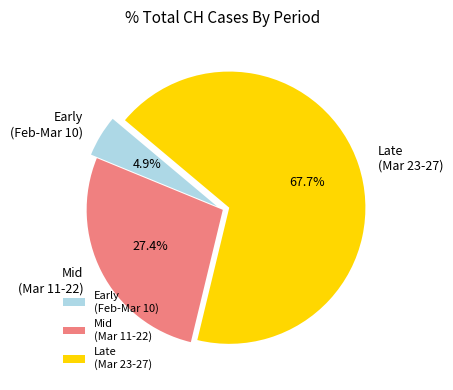

Between Late (Mar 23-27) and Early (Feb-Mar 10), which is larger?

Late (Mar 23-27)